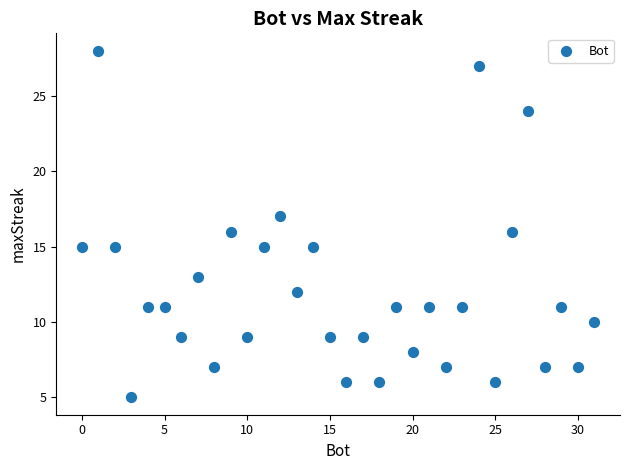

What is the range of Y values (max minus min)?

23